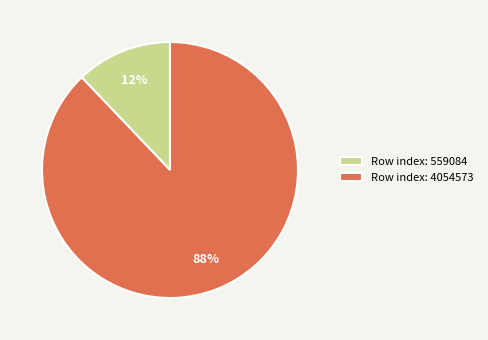

Which slice is the largest?

Row index: 4054573